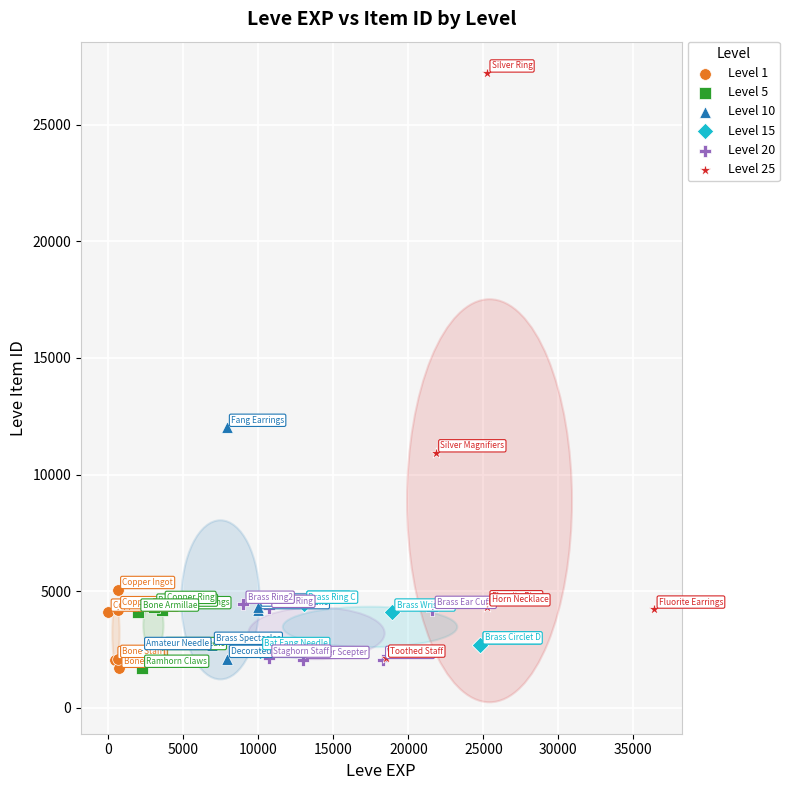

Which series has the largest Y range (max minus min)?

Level 25